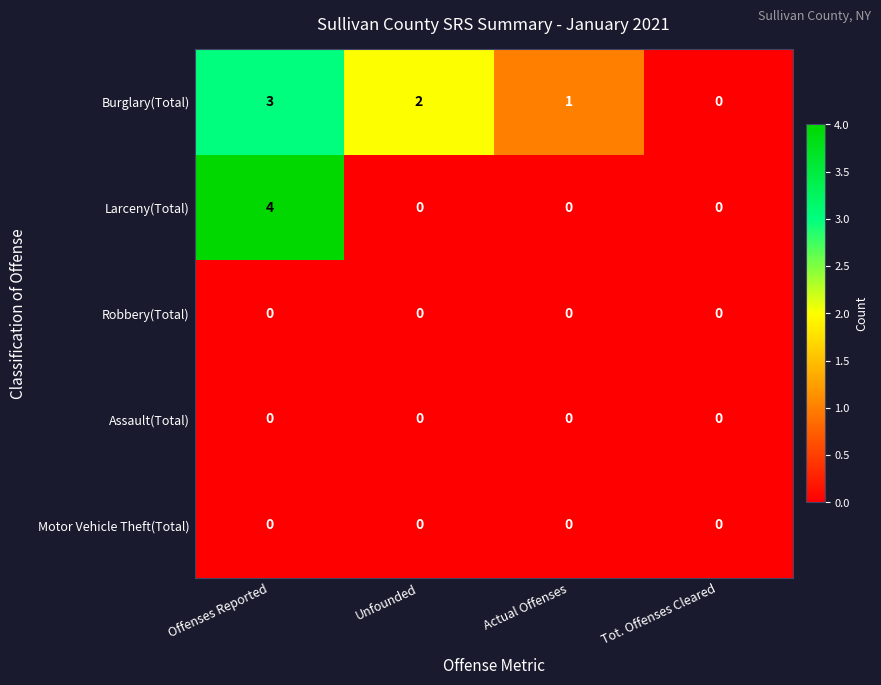

Which series has the largest total across all categories?

Burglary(Total)